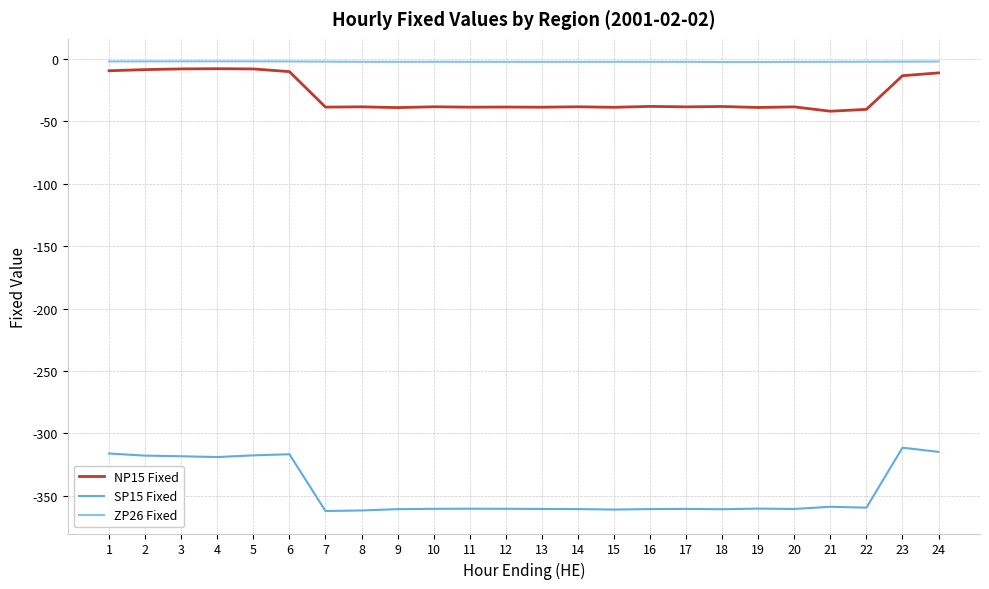

What is the difference between the maximum and minimum values in the SP15 Fixed series?

50.7